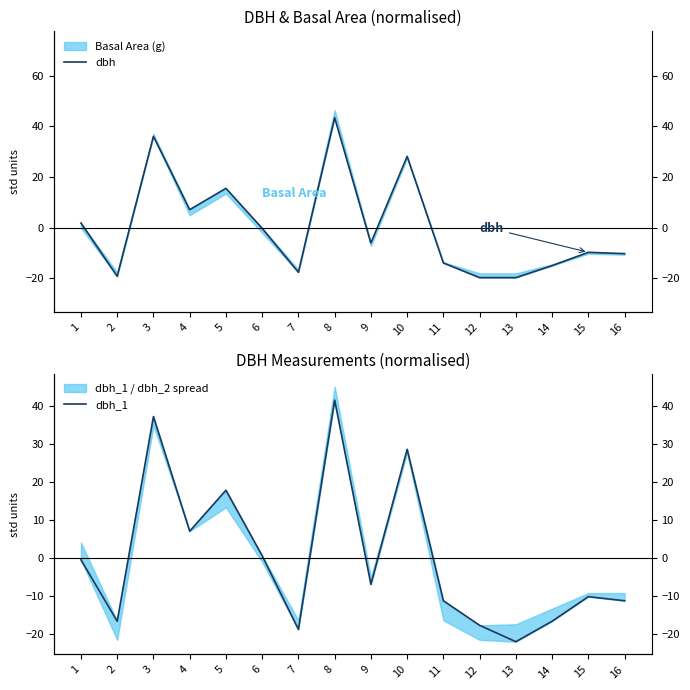

Between 5 and 12, which series saw the biggest shift?

dbh_1